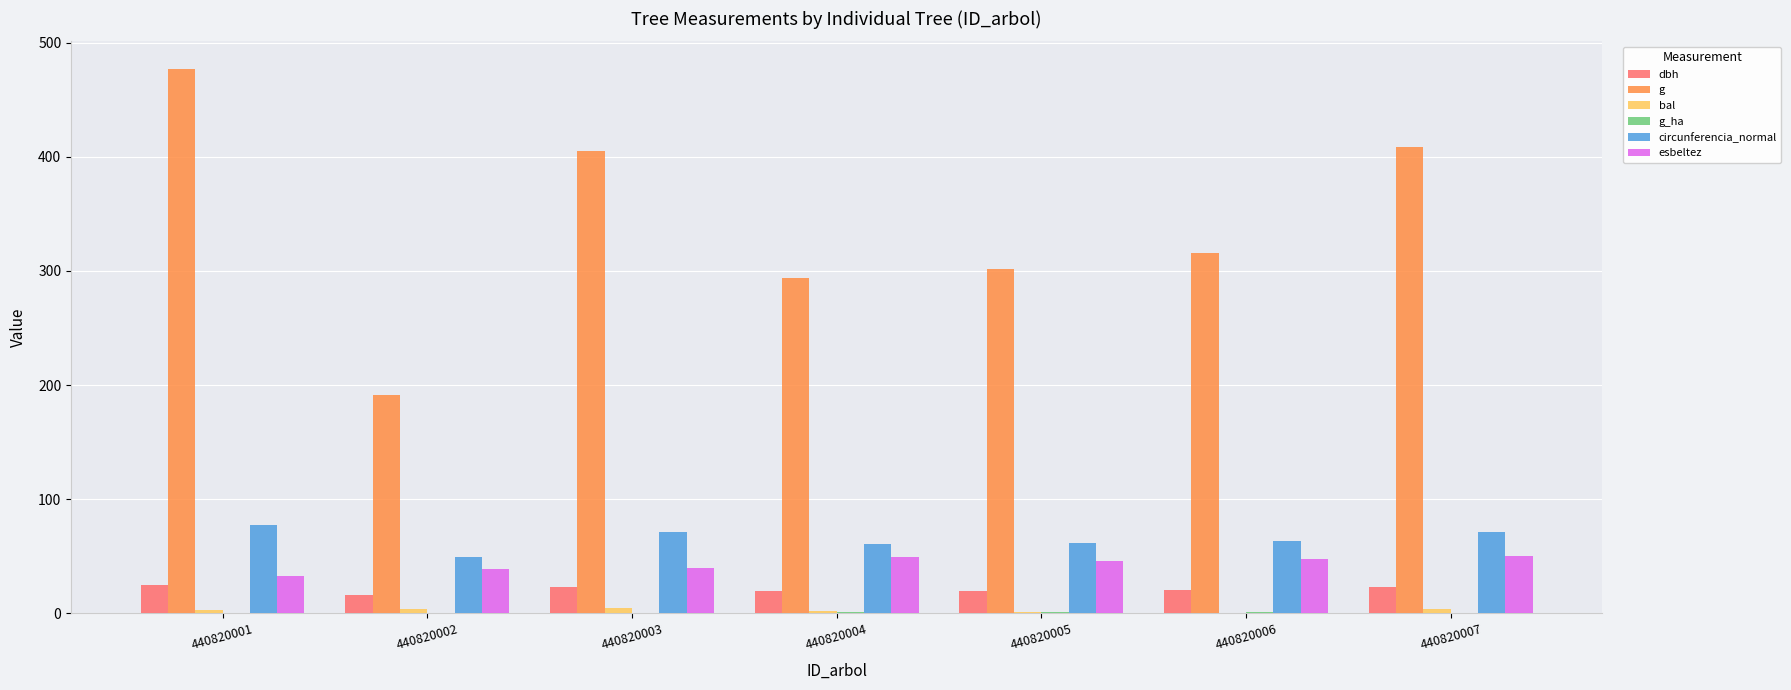

Is the value of circunferencia_normal at 440820004 greater than the value of esbeltez at 440820002?

Yes